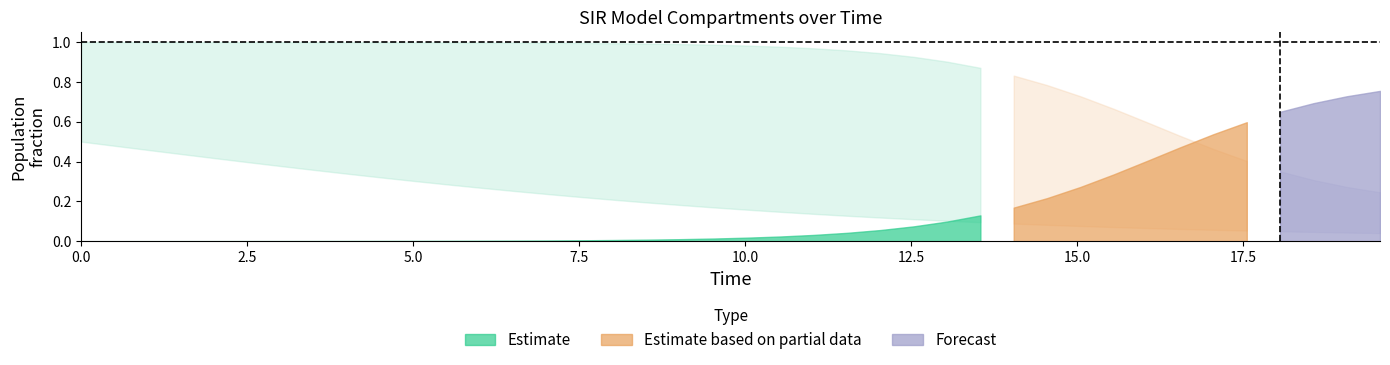

True or false: S has more than 1 interior local peaks.

False